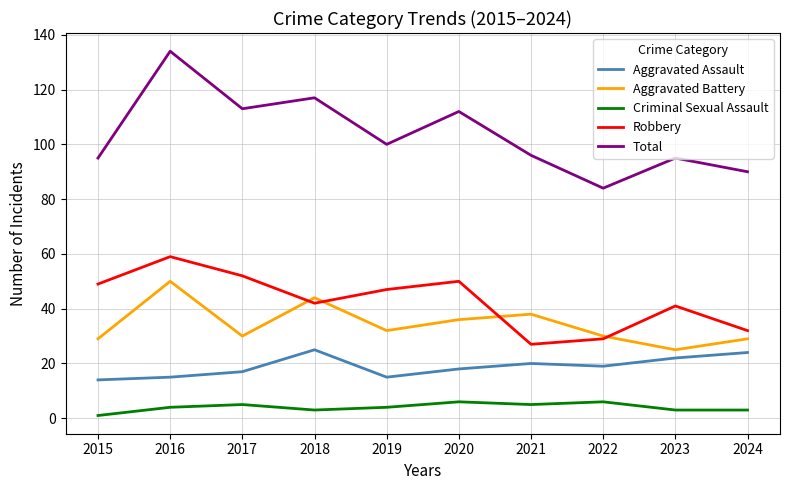

At which category is the sum across all series the highest?

2016